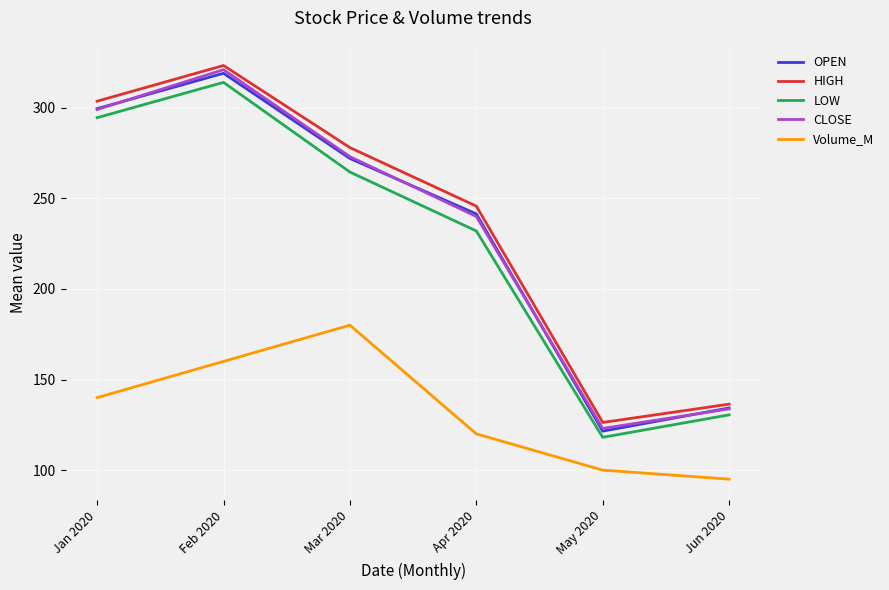

In OPEN, how many points are higher than both neighbors (excluding endpoints)?

1